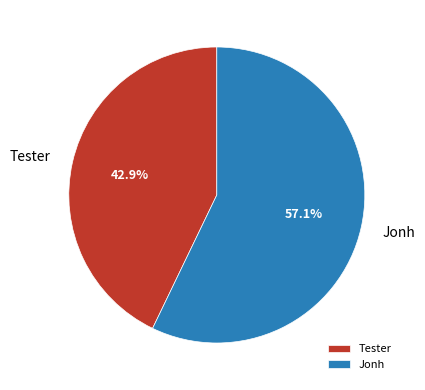

Rank the categories by value from highest to lowest.

Jonh, Tester